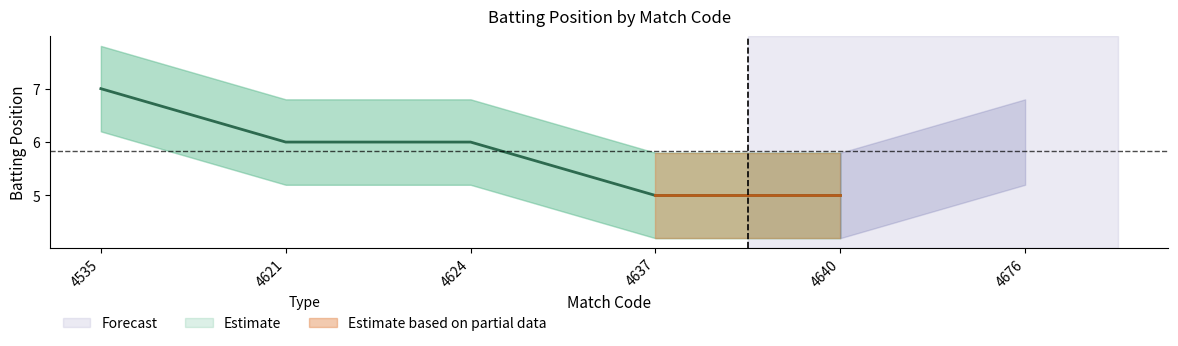

True or false: BATTING_POSITION_upper and BATTING_POSITION_lower intersect in this chart.

False